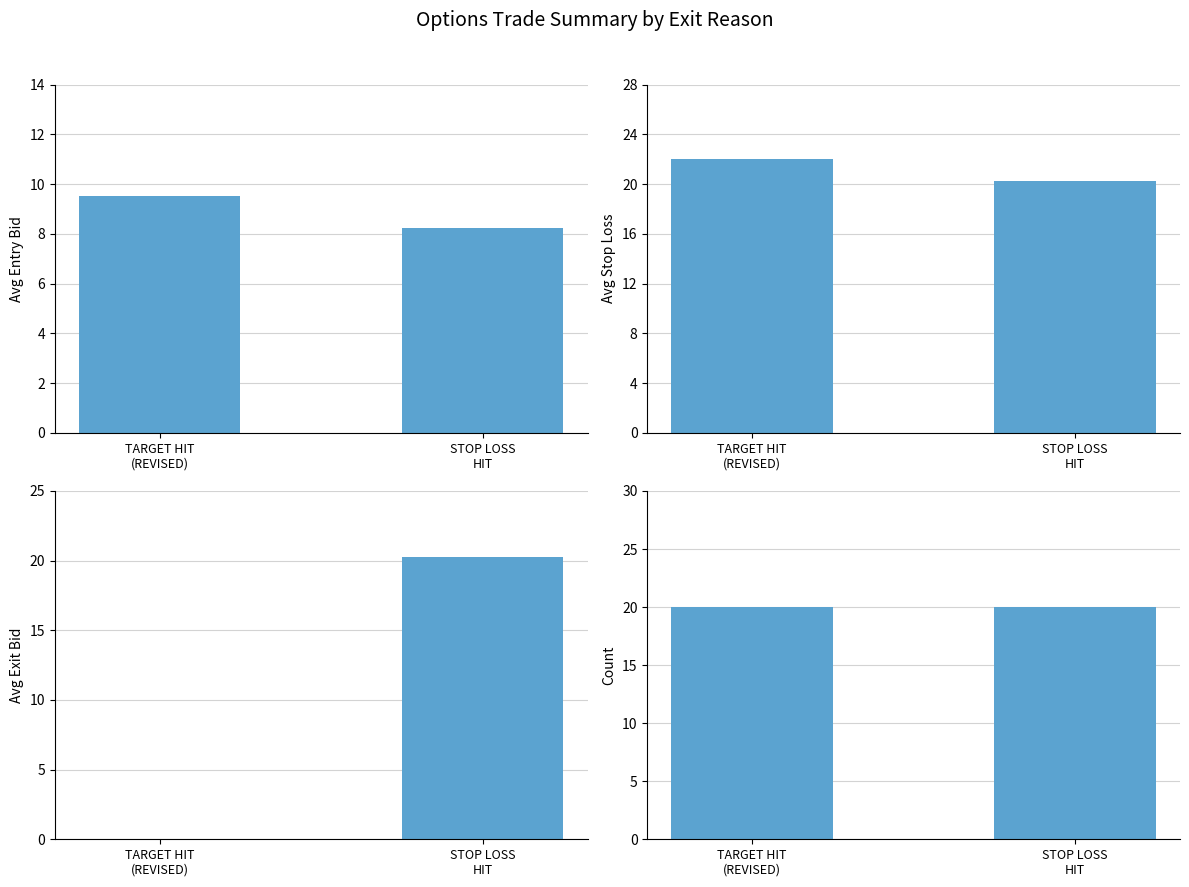

What is the average value of the Avg Stop Loss series?

21.1